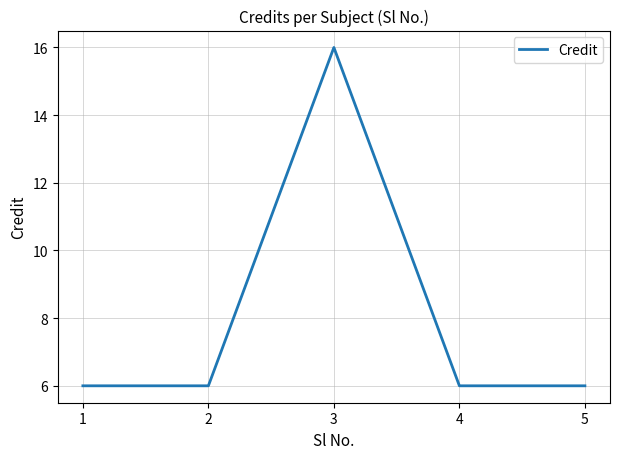

What is the difference between the maximum and minimum values?

10